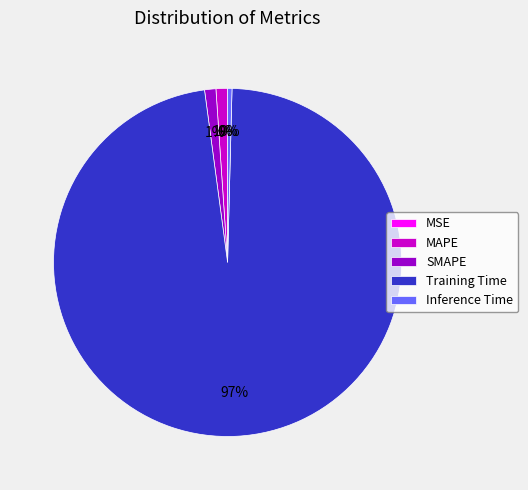

To the nearest percent, what portion does MAPE represent?

1%